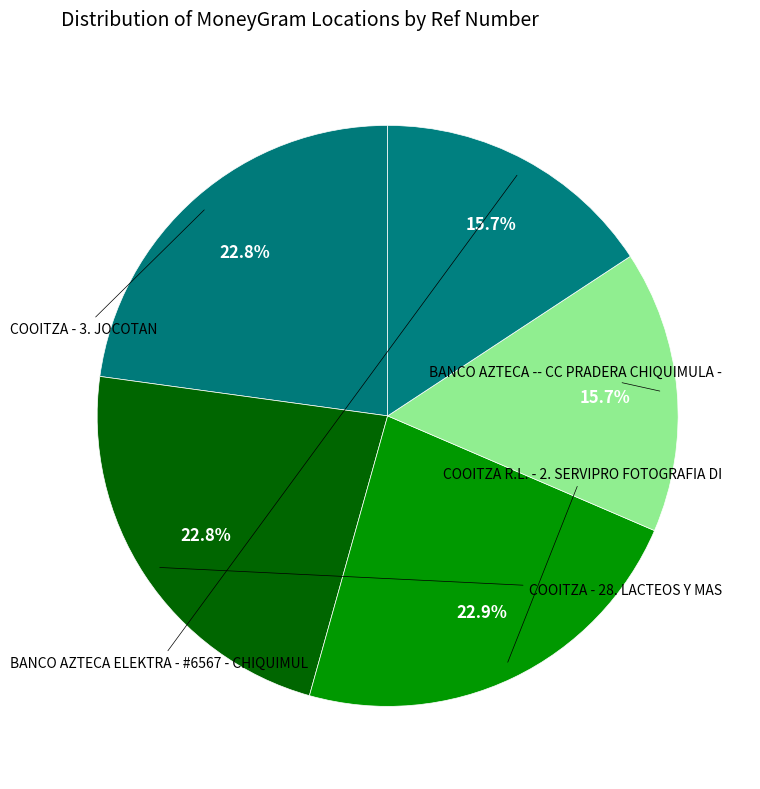

Rank the categories by value from highest to lowest.

COOITZA R.L. - 2. SERVIPRO FOTOGRAFIA DI, COOITZA - 28. LACTEOS Y MAS, COOITZA - 3. JOCOTAN, BANCO AZTECA ELEKTRA - #6567 - CHIQUIMUL, BANCO AZTECA -- CC PRADERA CHIQUIMULA -